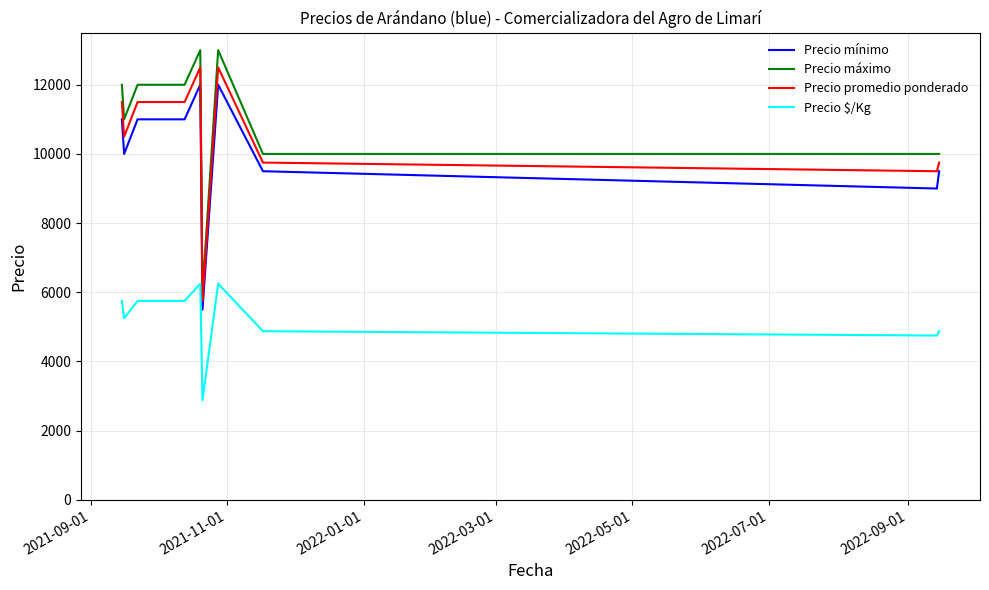

What is the lowest value of the Precio $/Kg series?

2875